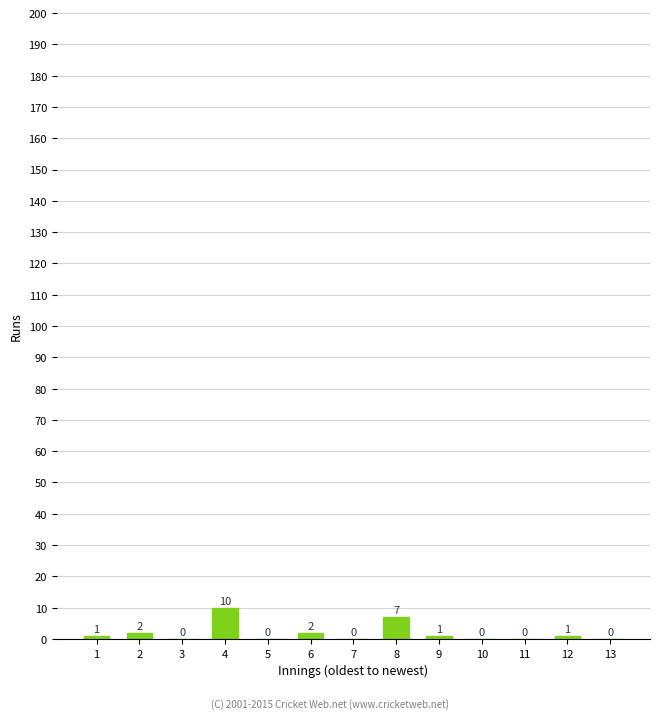

Reading left to right, list all the values displayed in this chart.

1=1	2=2	3=0	4=10	5=0	6=2	7=0	8=7	9=1	10=0	11=0	12=1	13=0